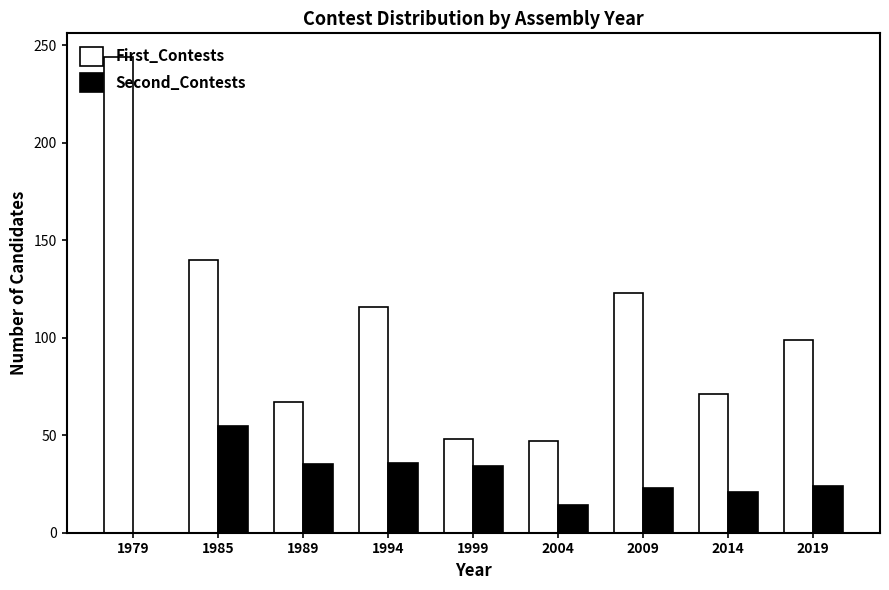

True or false: First_Contests has a value of 199 at 1985.

False